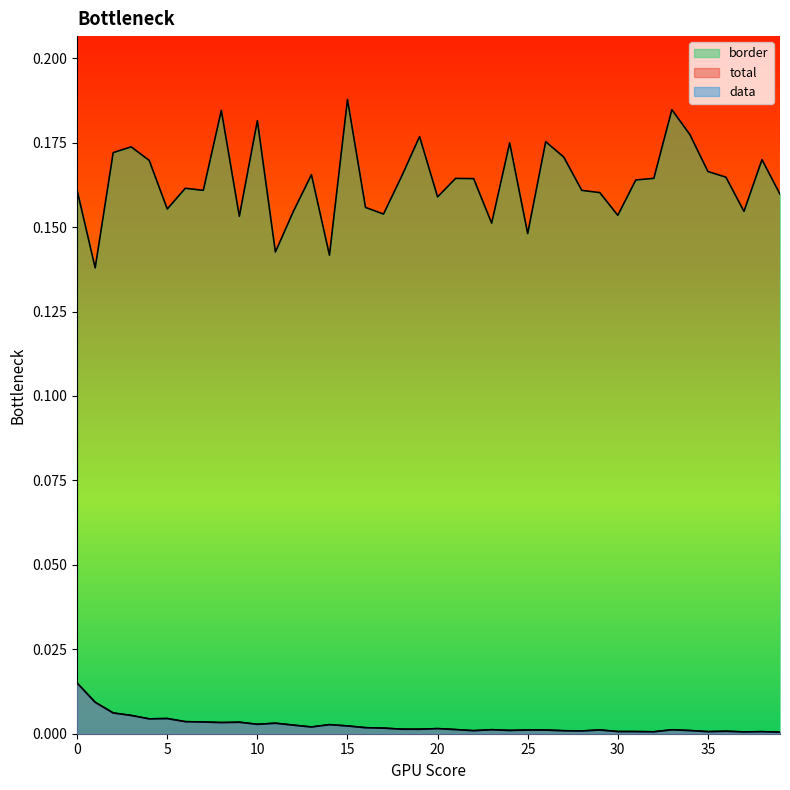

How many lines are shown in the chart?

3